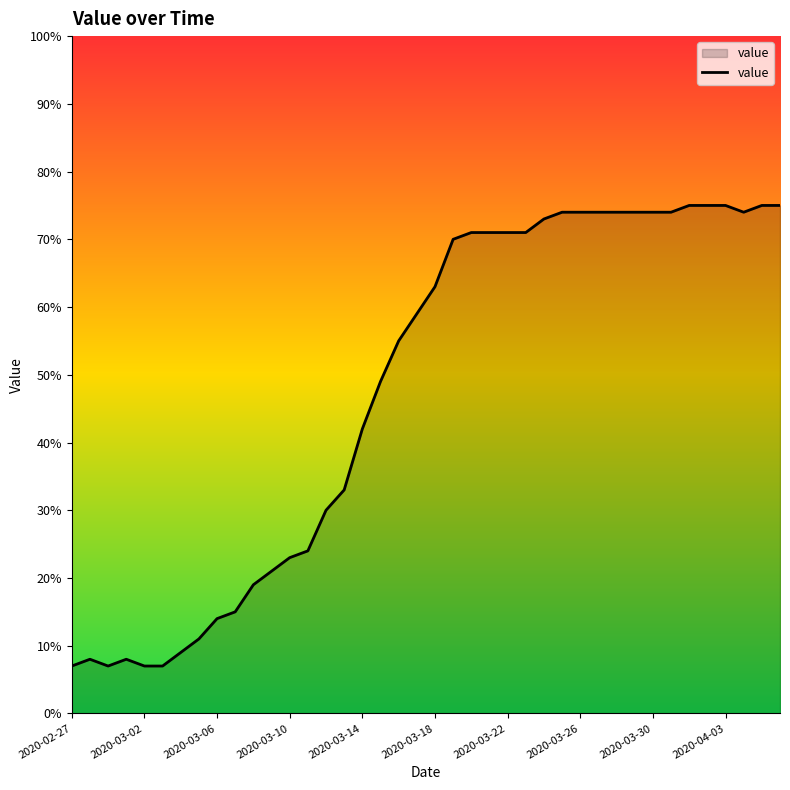

What is the greatest value displayed?

75